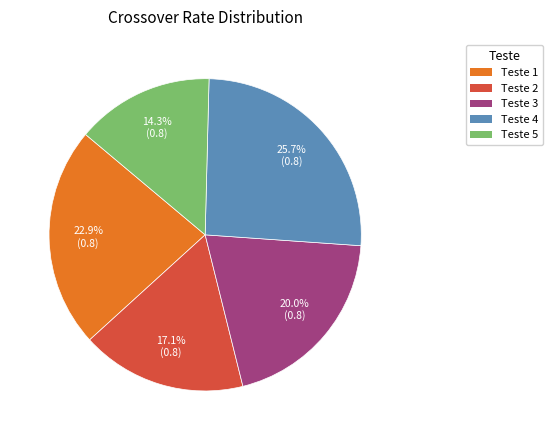

To the nearest percent, what is the average slice percentage?

20%